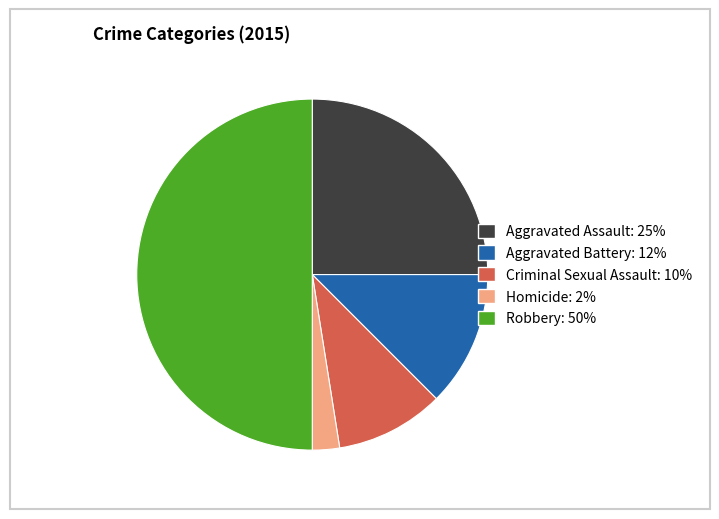

True or false: Aggravated Battery accounts for 7% of the total.

False